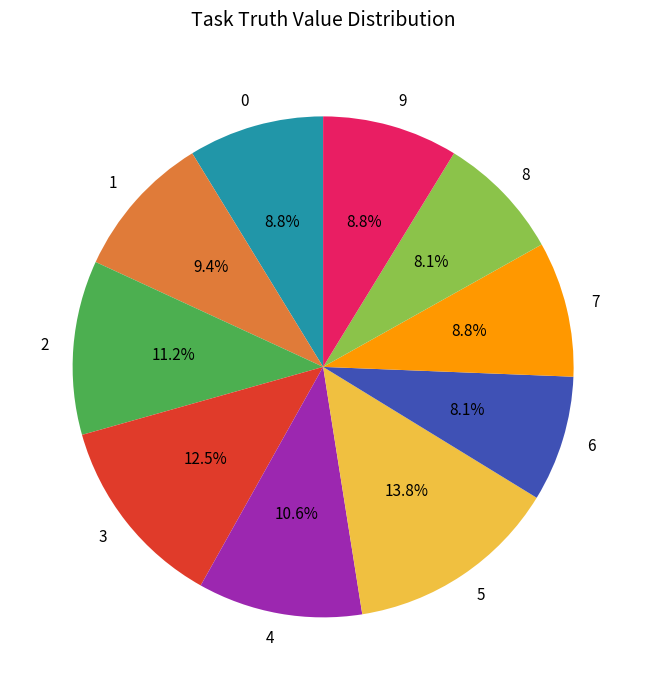

Is 8 the majority of the pie?

No